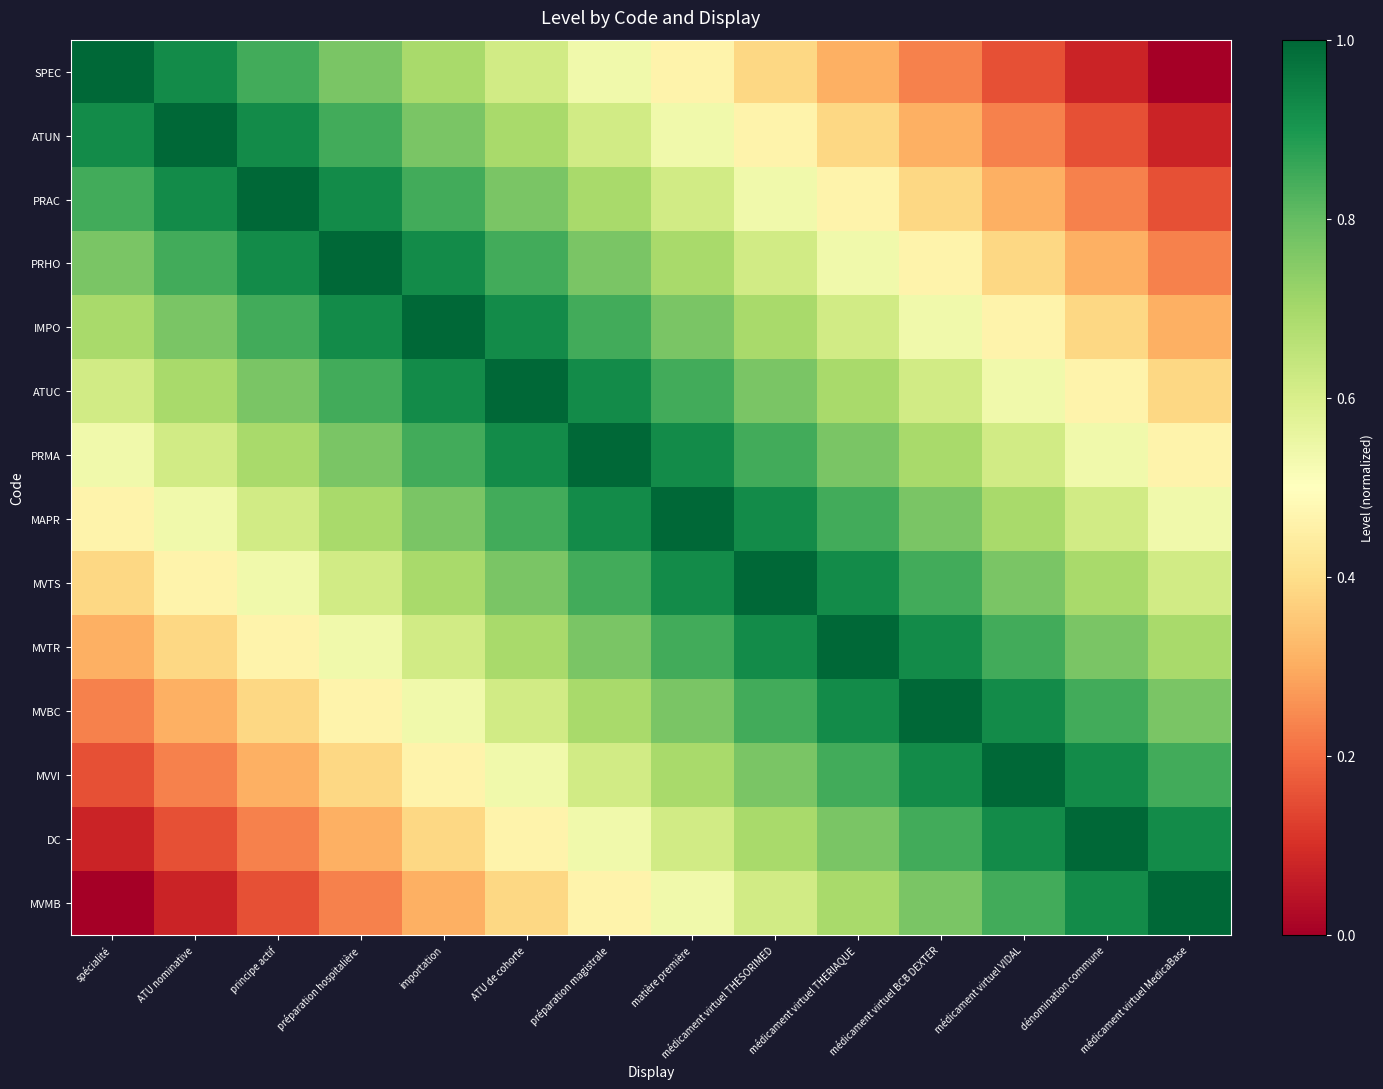

At ATU nominative, list the series in order from largest to smallest.

ATUN, SPEC, PRAC, PRHO, IMPO, ATUC, PRMA, MAPR, MVTS, MVTR, MVBC, MVVI, DC, MVMB